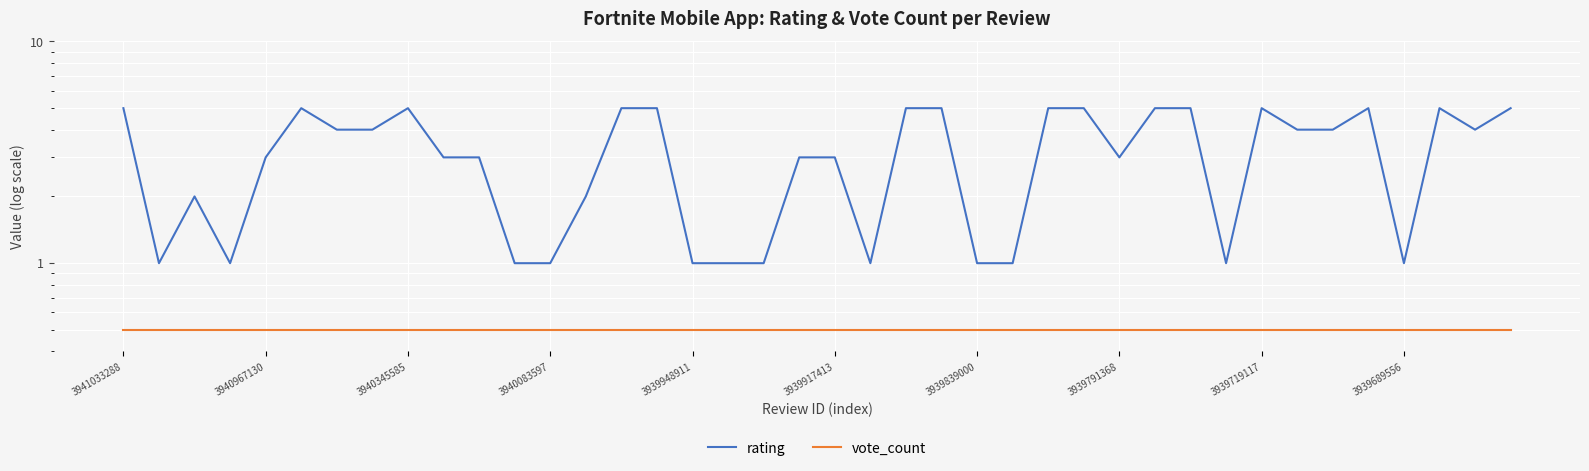

True or false: vote_count and rating cross at least once.

False